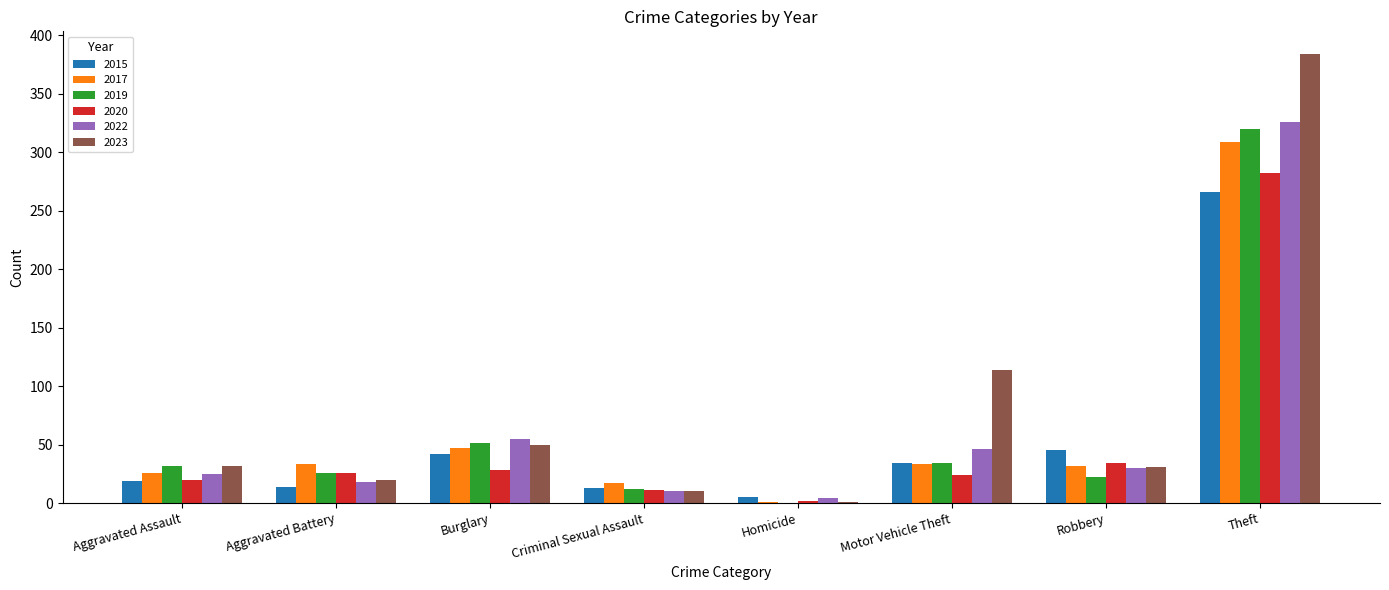

Which series has the largest total across all categories?

2023